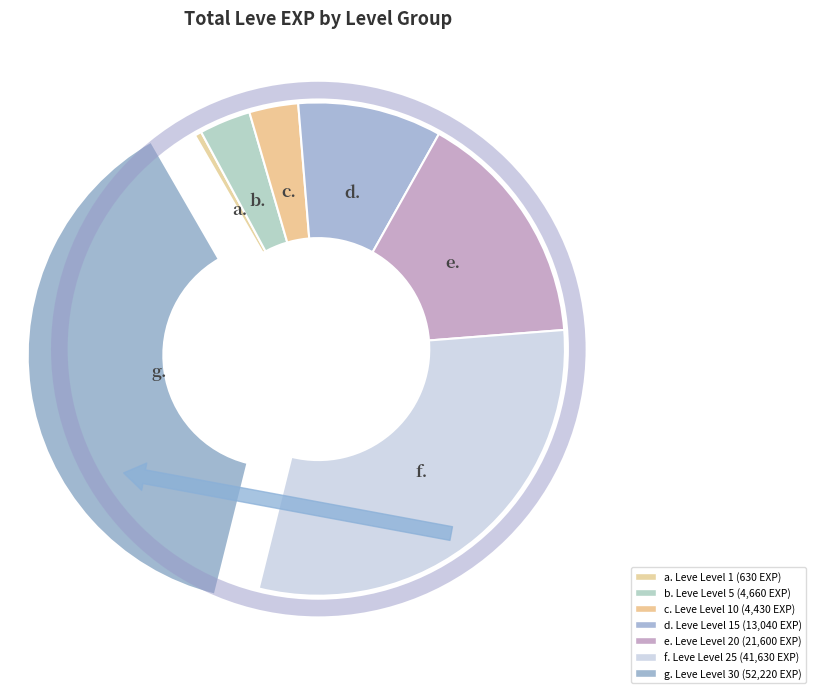

How many slices are in this pie chart?

7